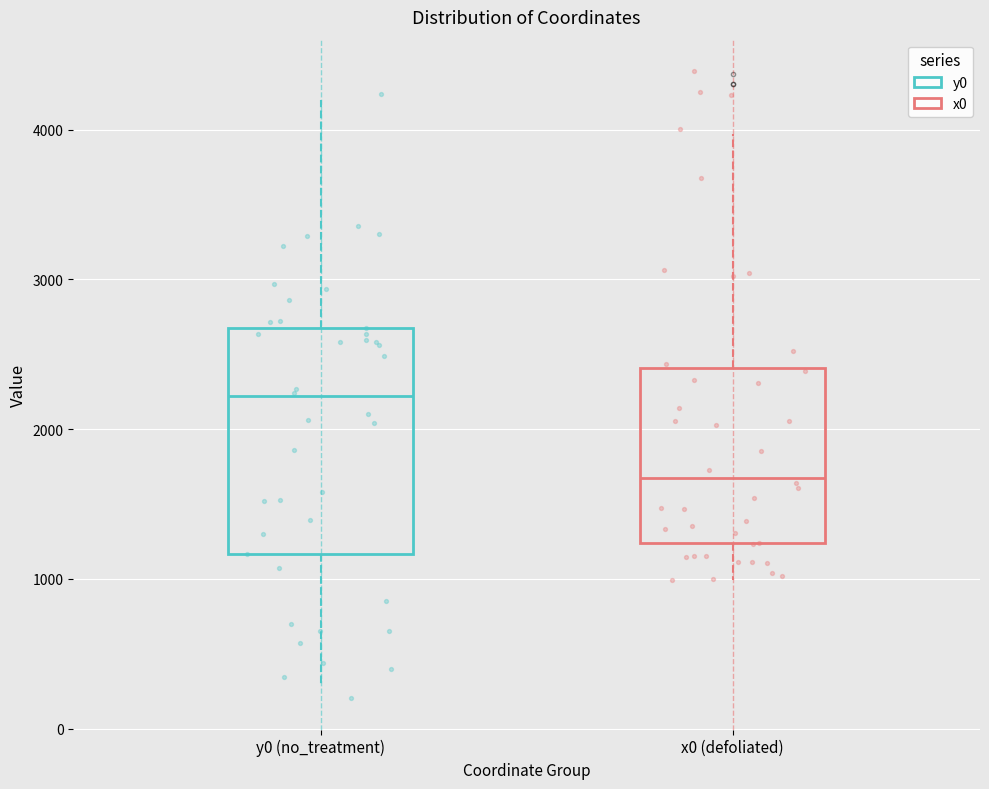

Which box has the lowest median line?

x0 (defoliated)